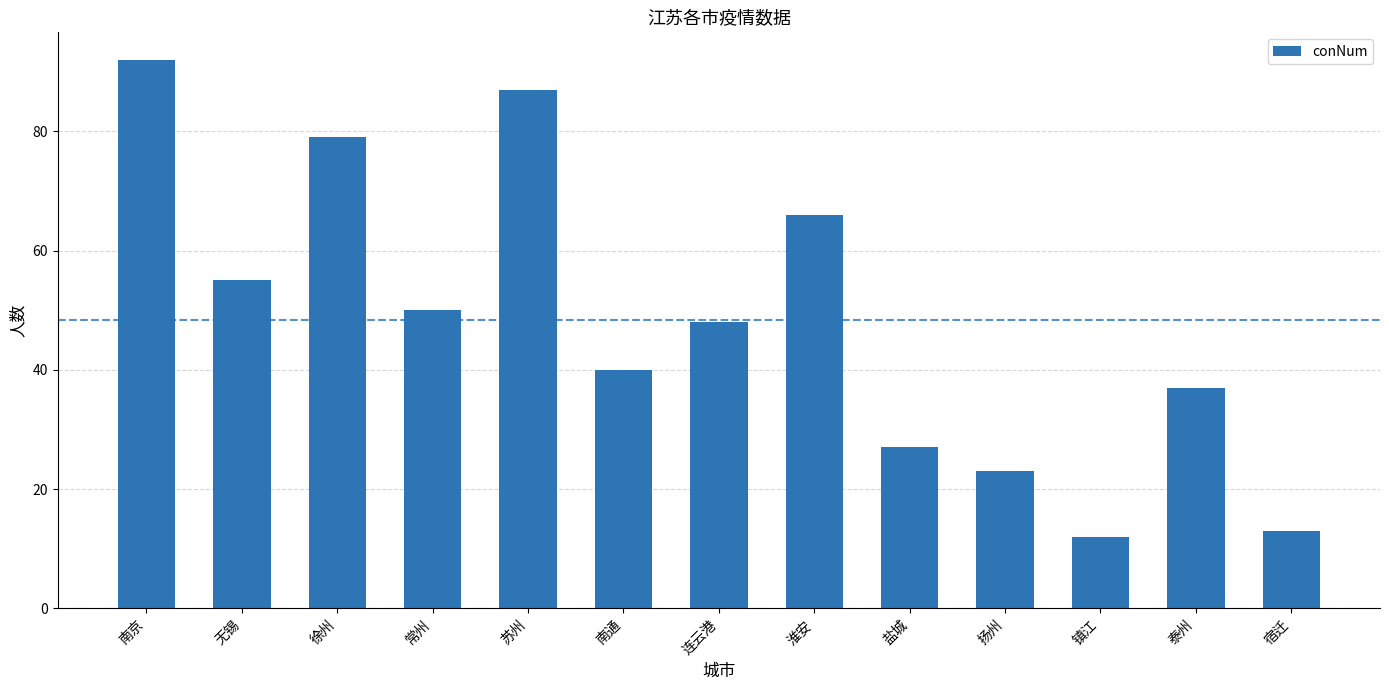

Reading right to left, list all the values displayed in this chart.

宿迁=13	泰州=37	镇江=12	扬州=23	盐城=27	淮安=66	连云港=48	南通=40	苏州=87	常州=50	徐州=79	无锡=55	南京=92